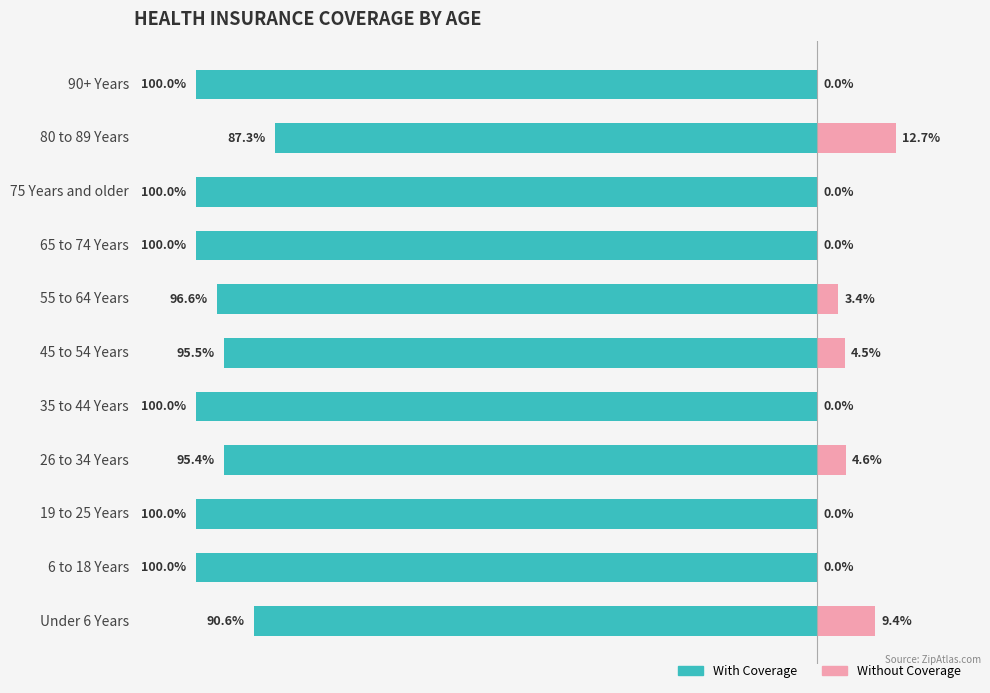

At which category is the sum across all series the highest?

80 to 89 Years